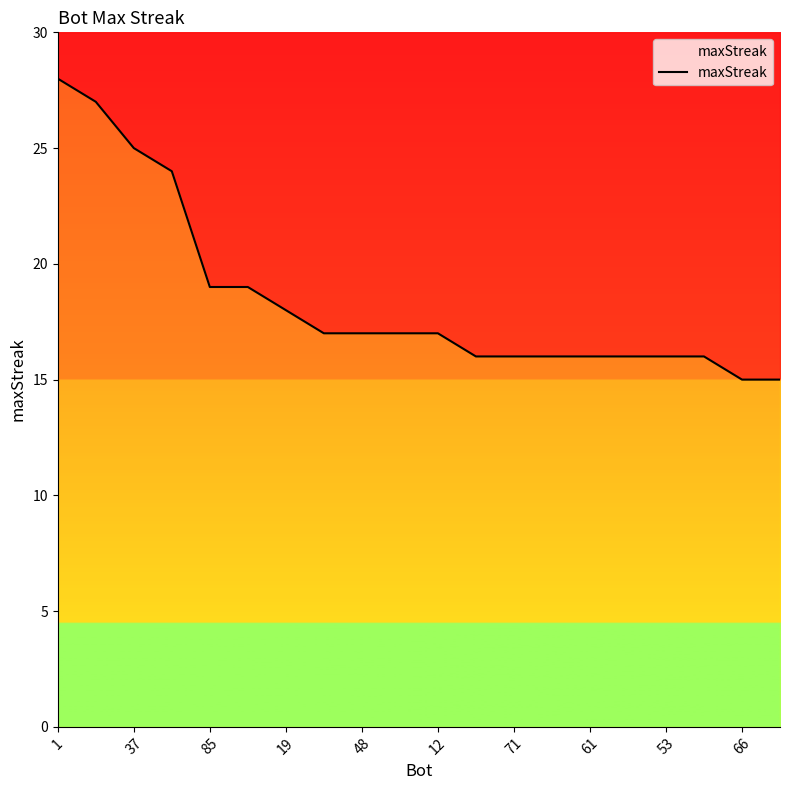

At which label does the data first exceed 17?

1